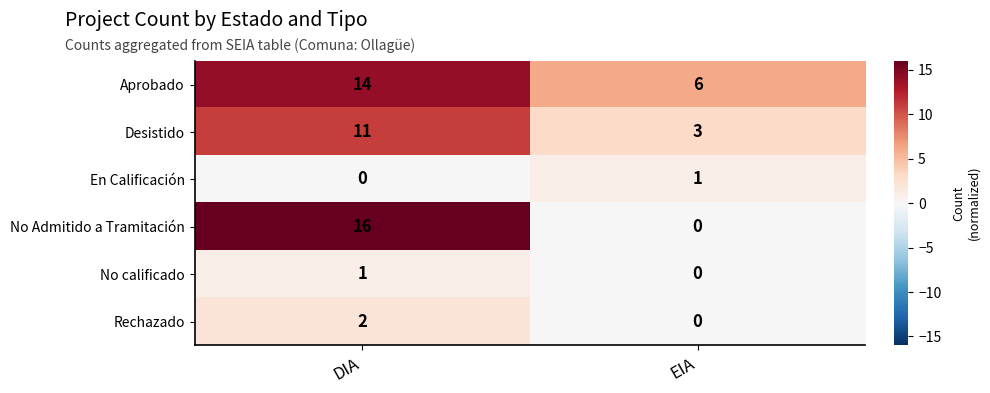

Is it true that No calificado equals 1 at DIA?

True